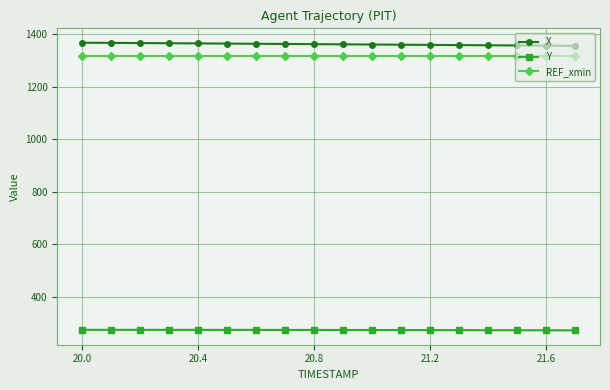

At how many categories does at least one series exceed 922?

18